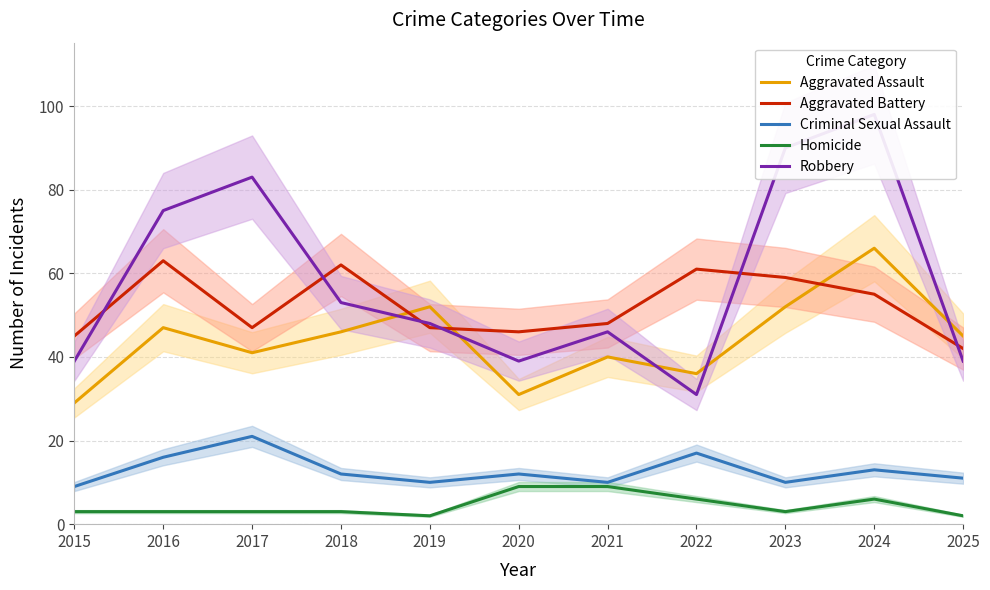

At which category is the sum across all series the highest?

2024